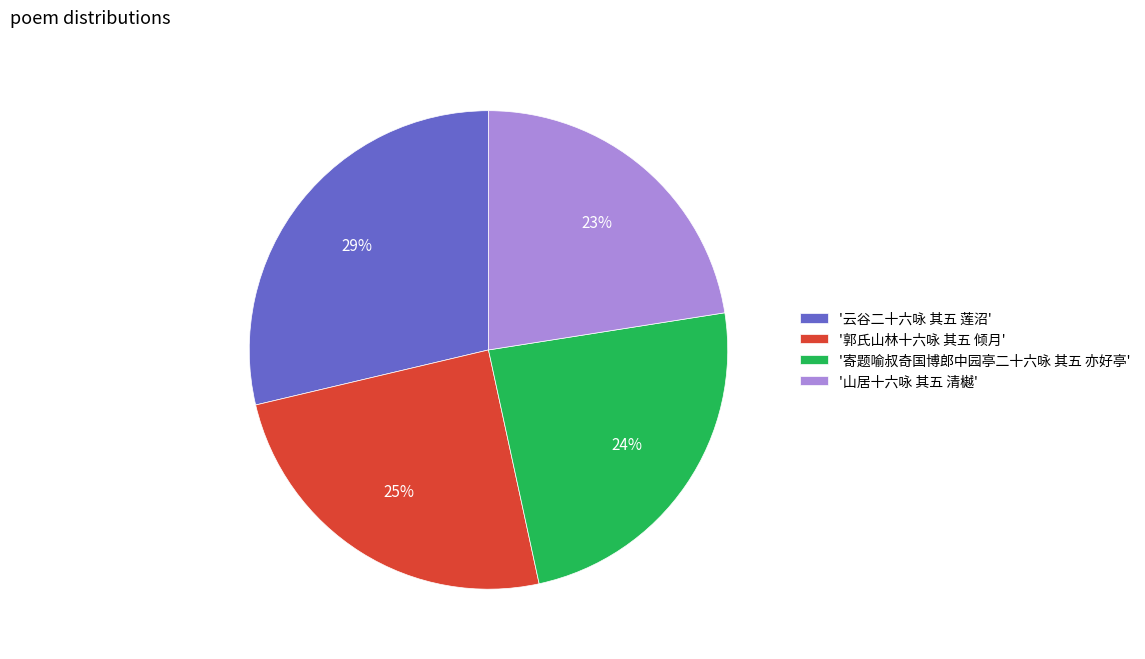

To the nearest percent, what is the average slice percentage?

25%